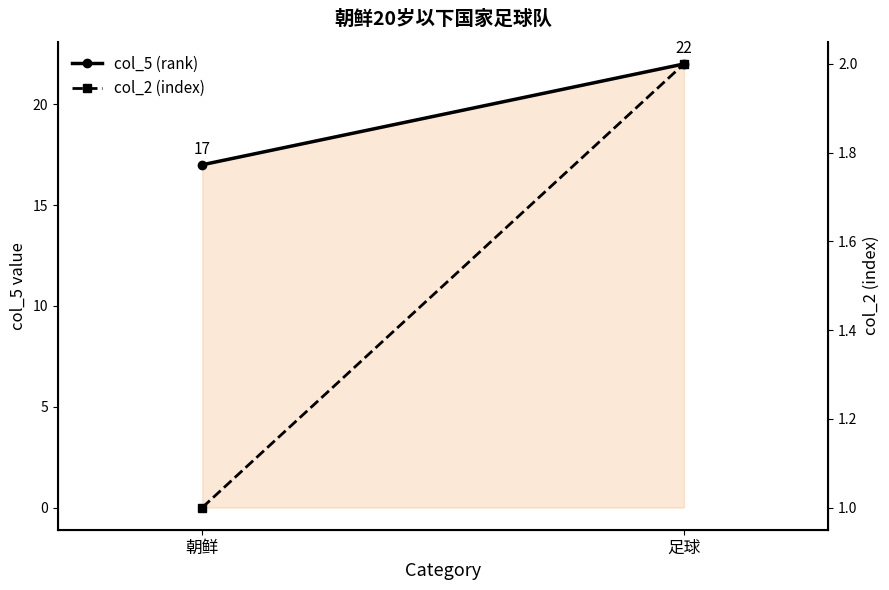

What is the total value across all series at 朝鲜?

18